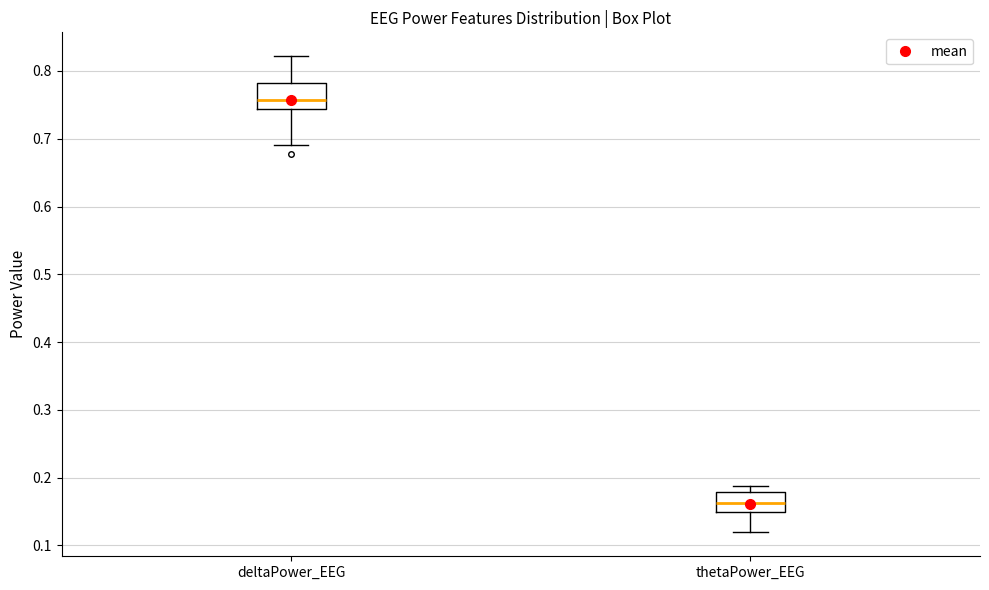

Reading left to right, read every box against the y-axis: the position of its median line, the range the box covers, and the ends of its whiskers. The values are not printed on the chart, so give them approximately, as read against the axis.

deltaPower_EEG: median 0.76, box 0.74 to 0.78, whiskers 0.69 to 0.82
thetaPower_EEG: median 0.16, box 0.15 to 0.18, whiskers 0.12 to 0.19